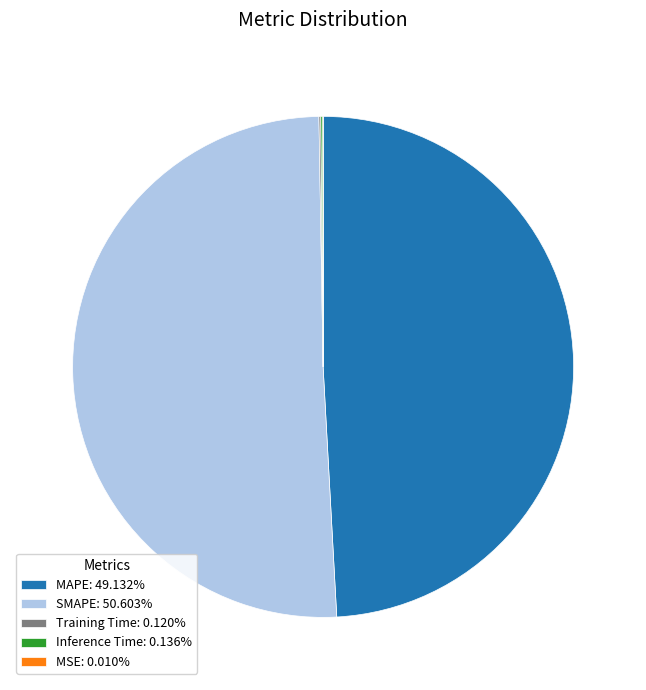

Is the sum of MAPE: 49.132% and SMAPE: 50.603% greater than half?

Yes